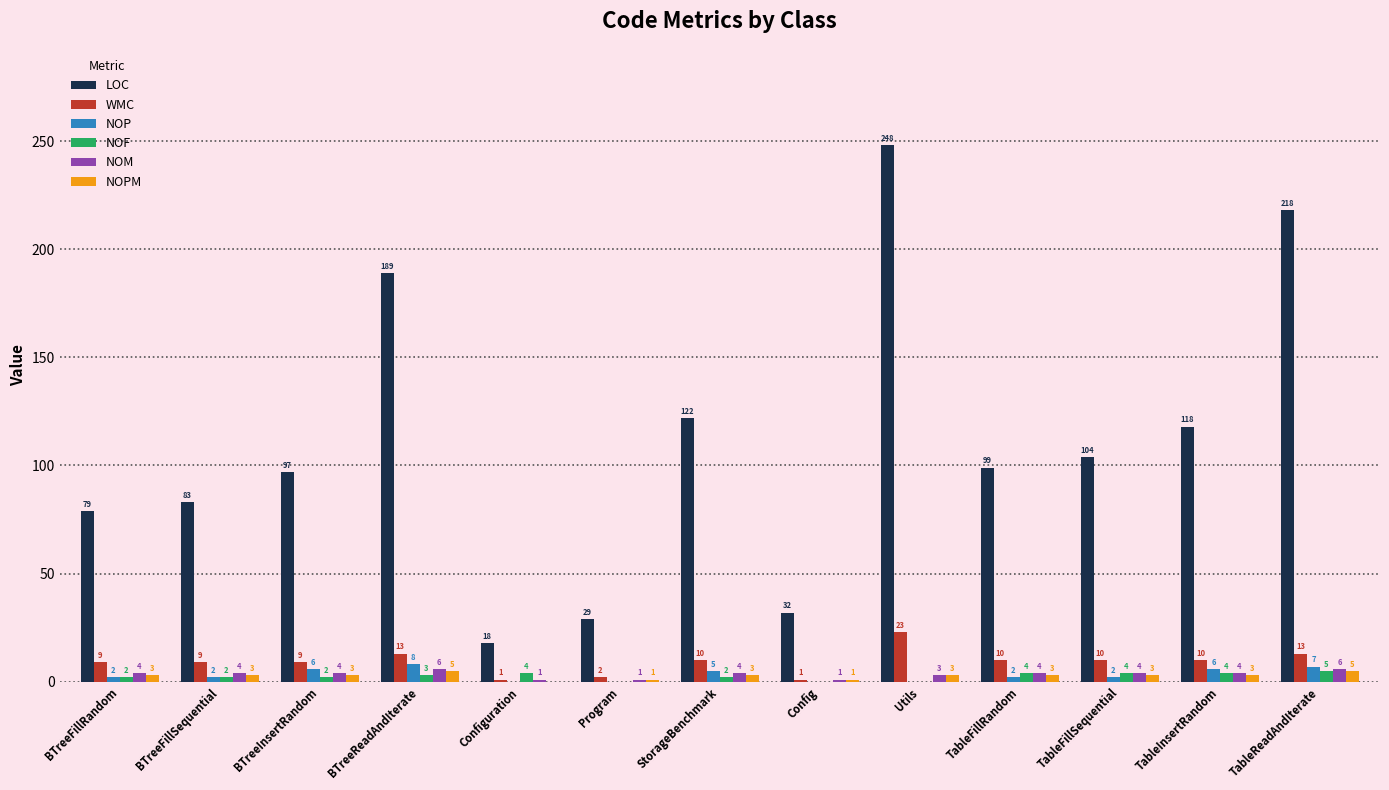

Reading left to right, extract all data points from this chart.

LOC: 79	83	97	189	18	29	122	32	248	99	104	118	218
WMC: 9	9	9	13	1	2	10	1	23	10	10	10	13
NOP: 2	2	6	8	0	0	5	0	0	2	2	6	7
NOF: 2	2	2	3	4	0	2	0	0	4	4	4	5
NOM: 4	4	4	6	1	1	4	1	3	4	4	4	6
NOPM: 3	3	3	5	0	1	3	1	3	3	3	3	5